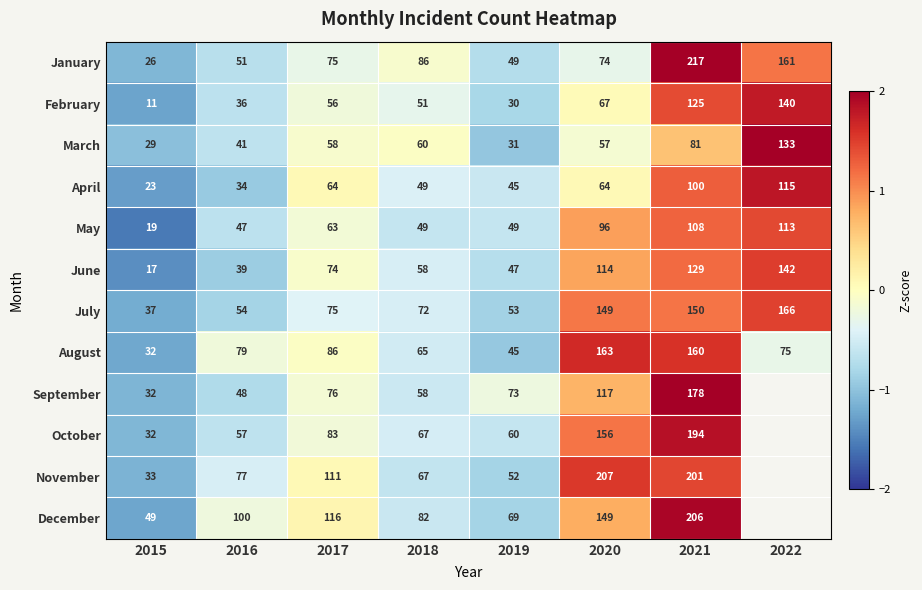

Is the value of November at 2016 greater than the value of December at 2015?

Yes